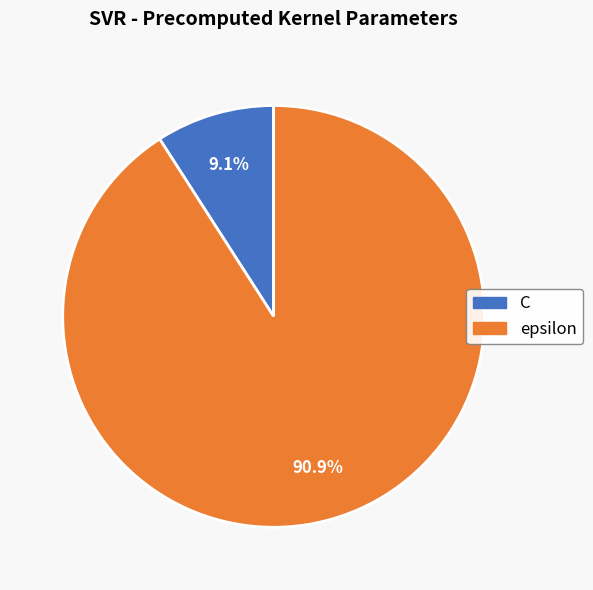

Between epsilon and C, which is larger?

epsilon